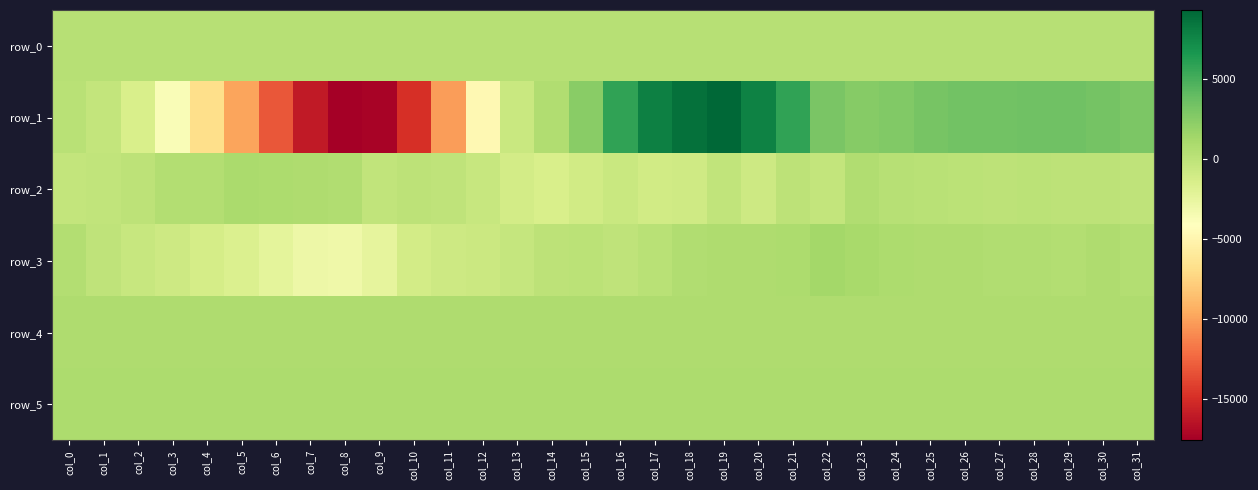

Which series has the largest total across all categories?

row_5